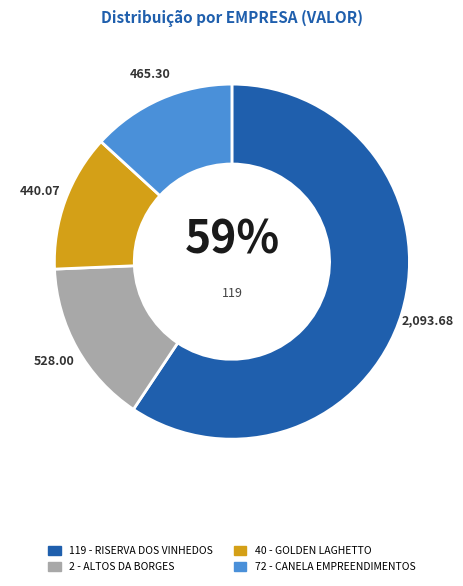

The 72 - CANELA EMPREENDIMENTOS slice represents 13% of the pie. True or false?

True